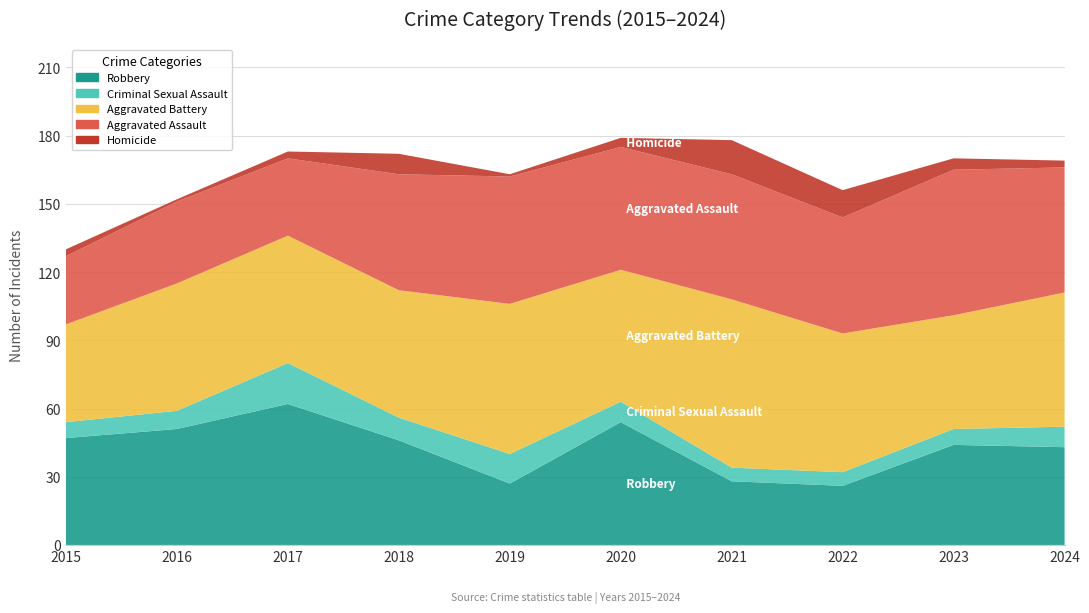

Reading right to left, list all the values displayed in this chart.

Robbery: 2024=43	2023=44	2022=26	2021=28	2020=54	2019=27	2018=46	2017=62	2016=51	2015=47
Criminal Sexual Assault: 2024=9	2023=7	2022=6	2021=6	2020=9	2019=13	2018=10	2017=18	2016=8	2015=7
Aggravated Battery: 2024=59	2023=50	2022=61	2021=74	2020=58	2019=66	2018=56	2017=56	2016=56	2015=43
Aggravated Assault: 2024=55	2023=64	2022=51	2021=55	2020=54	2019=56	2018=51	2017=34	2016=36	2015=30
Homicide: 2024=3	2023=5	2022=12	2021=15	2020=4	2019=1	2018=9	2017=3	2016=1	2015=3